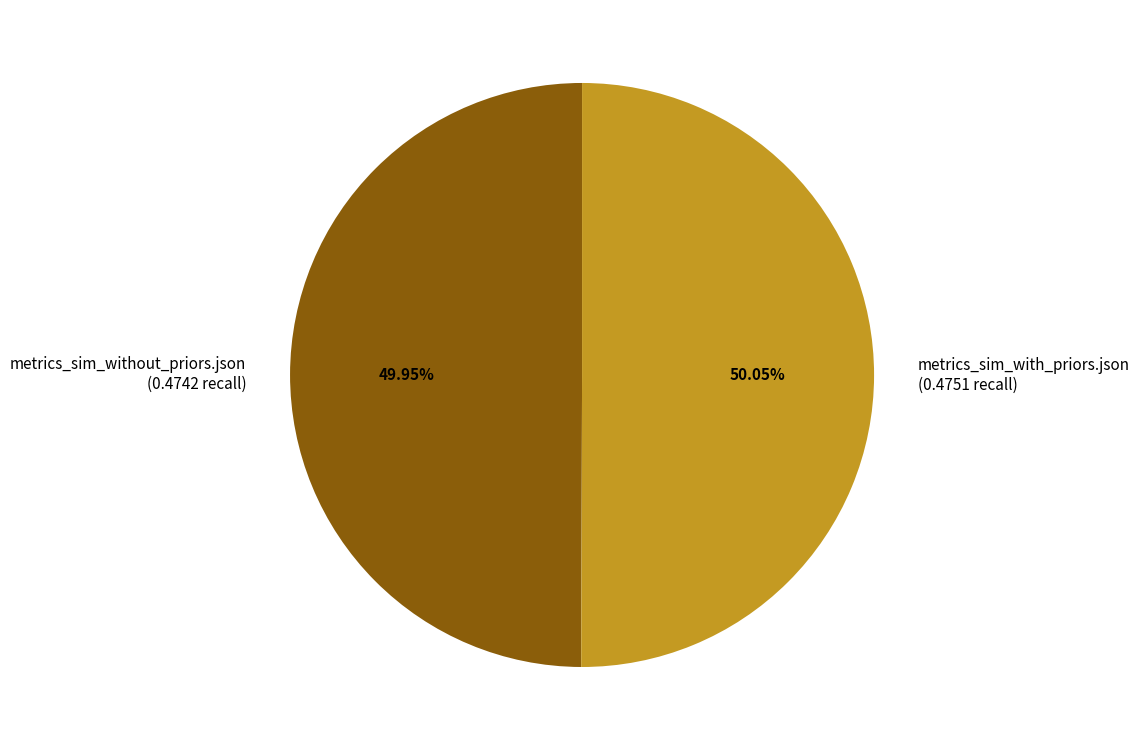

What percentage is the metrics_sim_with_priors.json slice, to the nearest percent?

50%